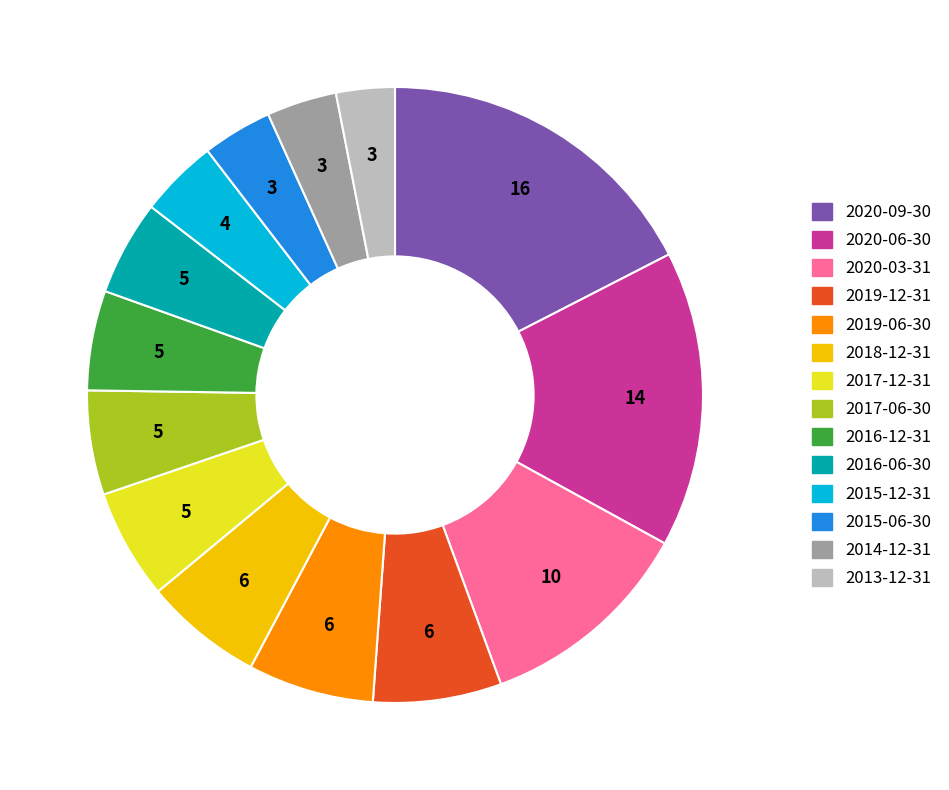

Count the number of slices in the pie.

14